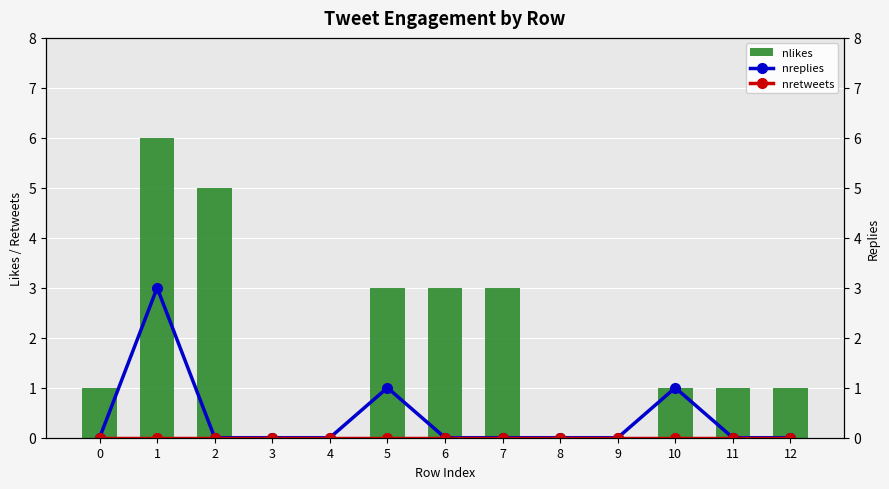

Reading right to left, what are all the values shown in this chart?

nreplies: 12=0	11=0	10=1	9=0	8=0	7=0	6=0	5=1	4=0	3=0	2=0	1=3	0=0
nretweets: 12=0	11=0	10=0	9=0	8=0	7=0	6=0	5=0	4=0	3=0	2=0	1=0	0=0
nlikes: 12=1	11=1	10=1	9=0	8=0	7=3	6=3	5=3	4=0	3=0	2=5	1=6	0=1